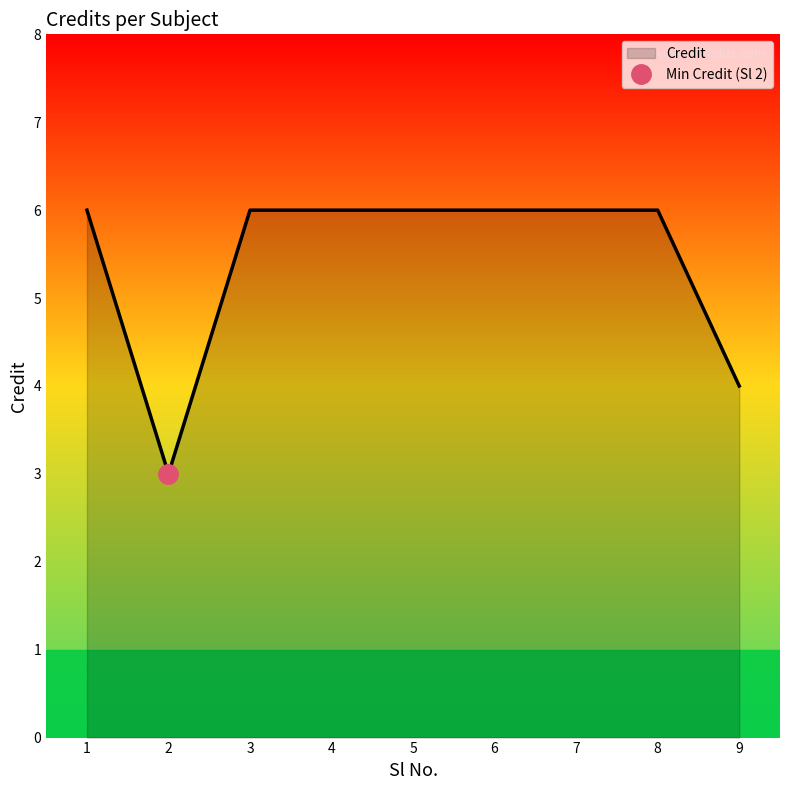

Count the values in the range 6 to 7.

7